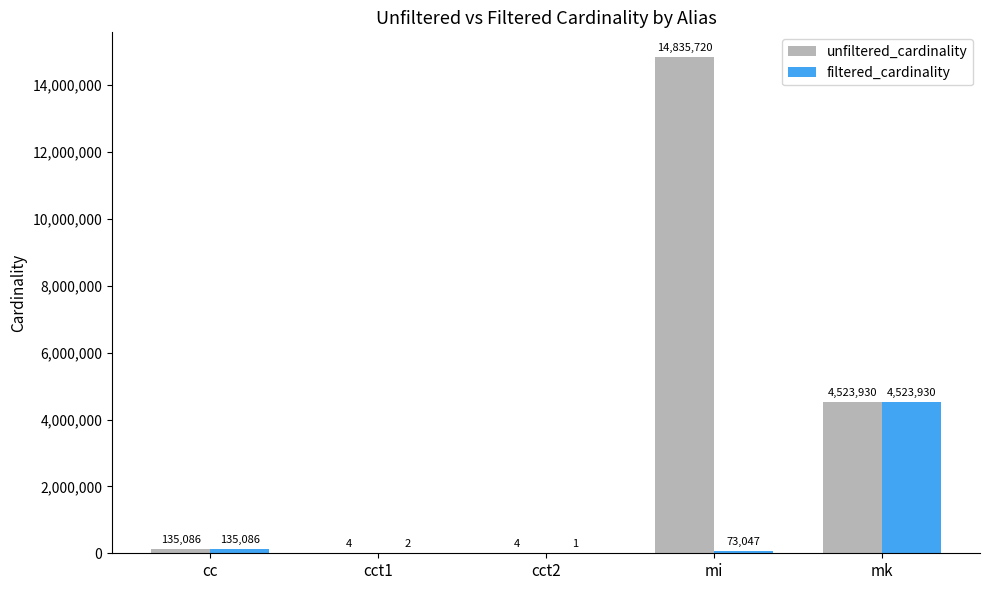

Which series has the largest total across all categories?

unfiltered_cardinality